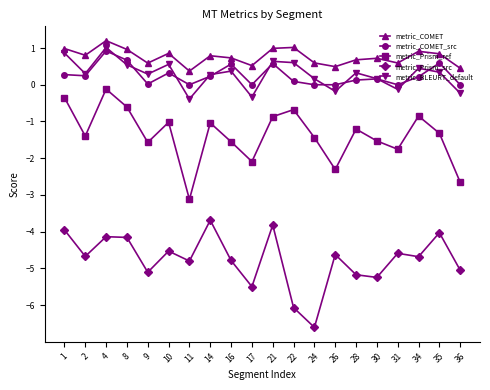

What is the difference between the maximum and minimum values in the metric_COMET_src series?

0.9